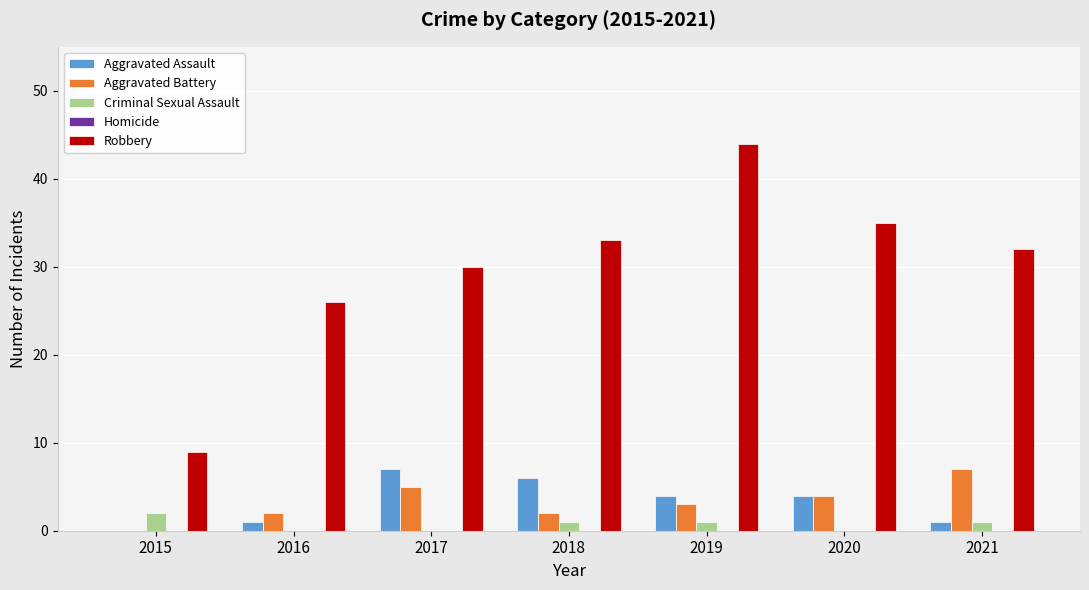

Which label corresponds to the largest value in the chart?

2019